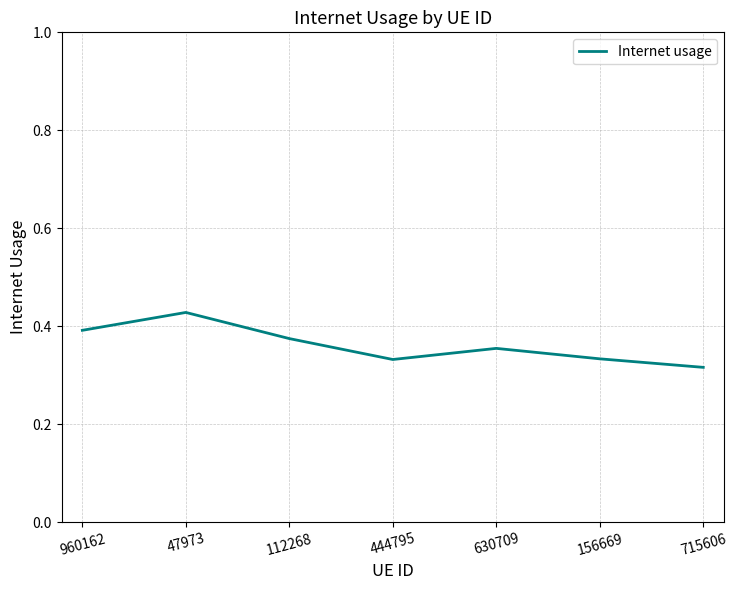

Where is the first local minimum?

444795